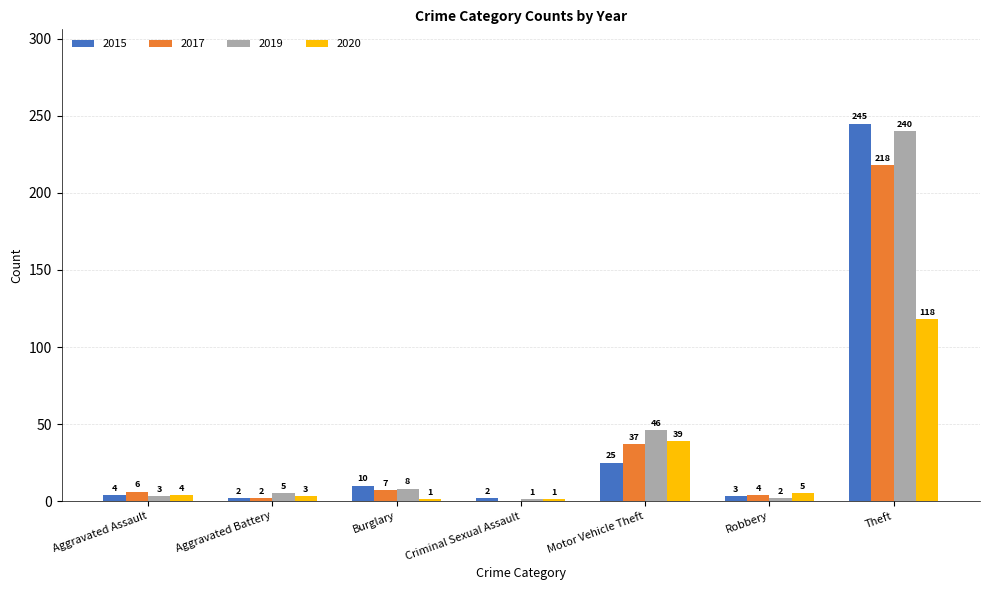

Is it true that 2020 equals 3 at Aggravated Battery?

True